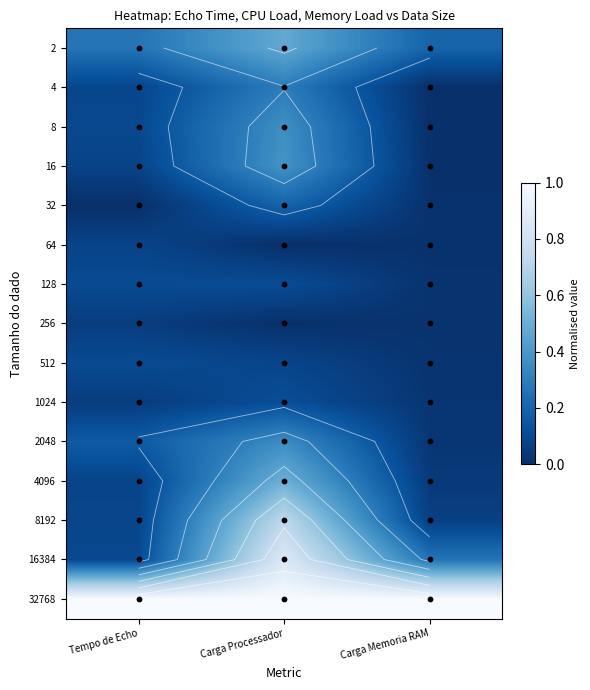

Which label corresponds to the smallest value in the chart?

Carga Memoria RAM